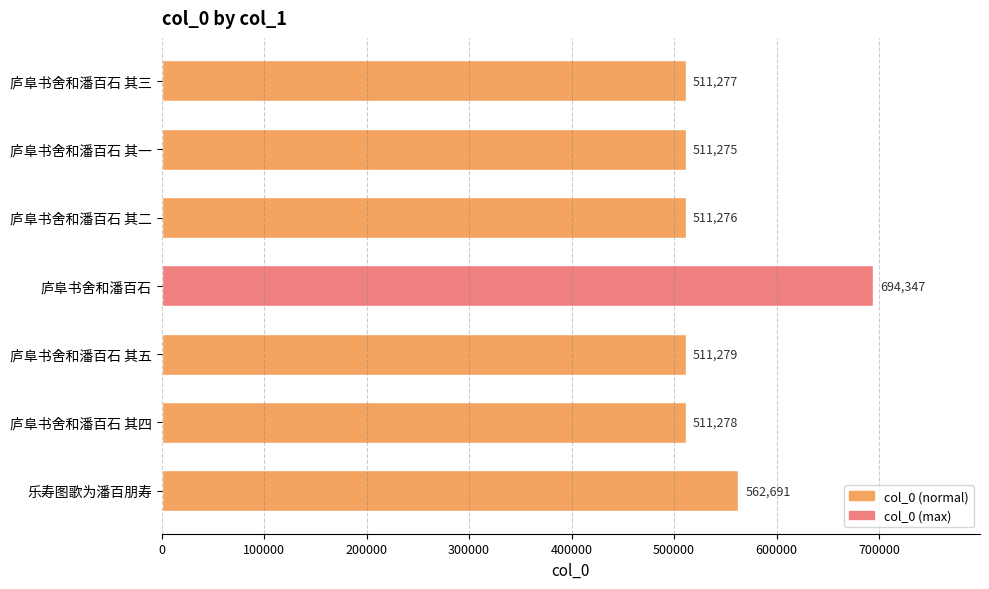

List the labels in order of value, largest first.

庐阜书舍和潘百石, 乐寿图歌为潘百朋寿, 庐阜书舍和潘百石 其五, 庐阜书舍和潘百石 其四, 庐阜书舍和潘百石 其三, 庐阜书舍和潘百石 其二, 庐阜书舍和潘百石 其一